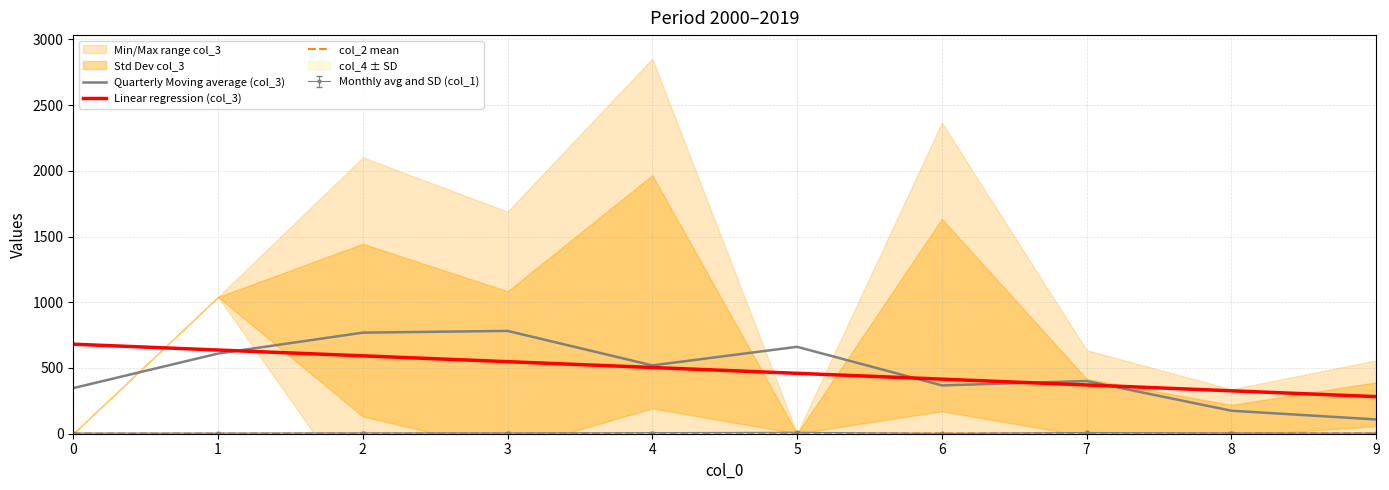

The value of Linear regression (col_3) at 0 is 680.9. True or false?

True